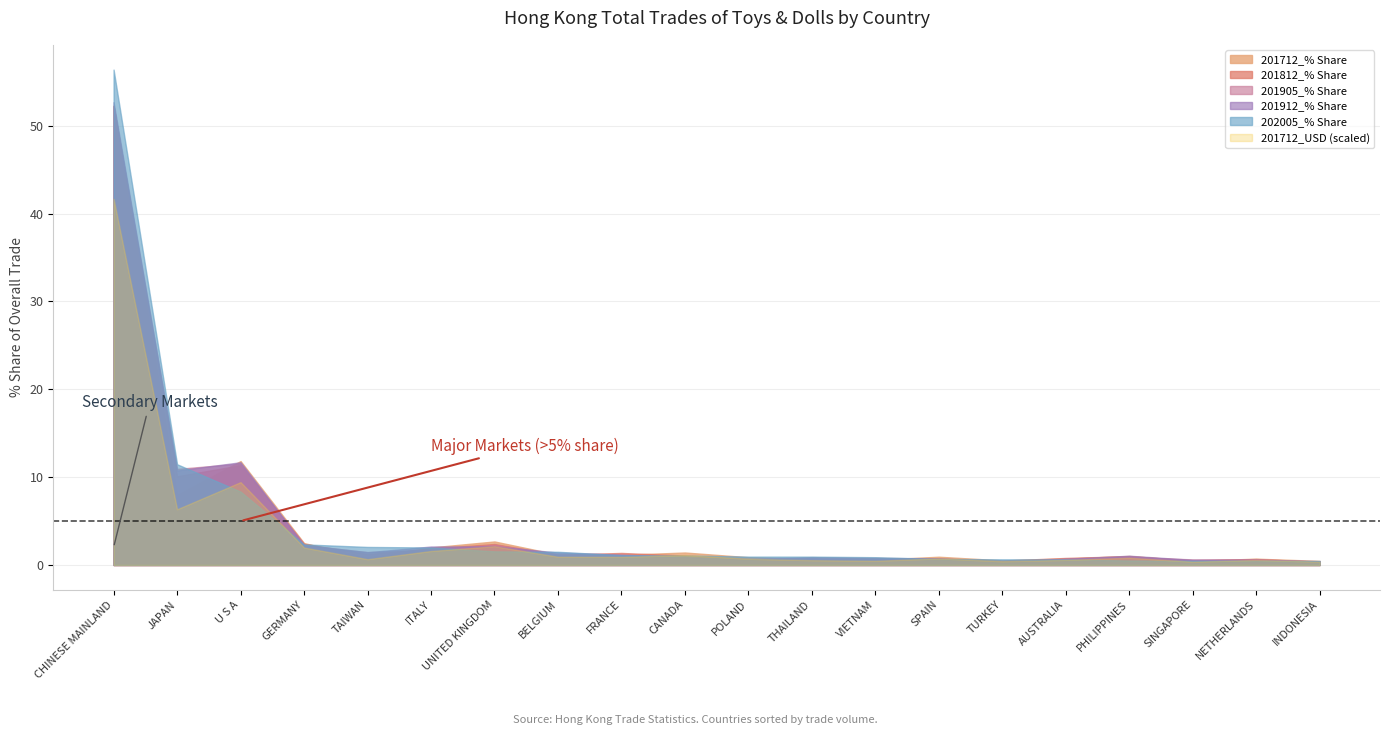

Rank the series by their maximum value, from lowest to highest.

201712_USD, 201905_% Share, 201712_% Share, 201812_% Share, 201912_% Share, 202005_% Share